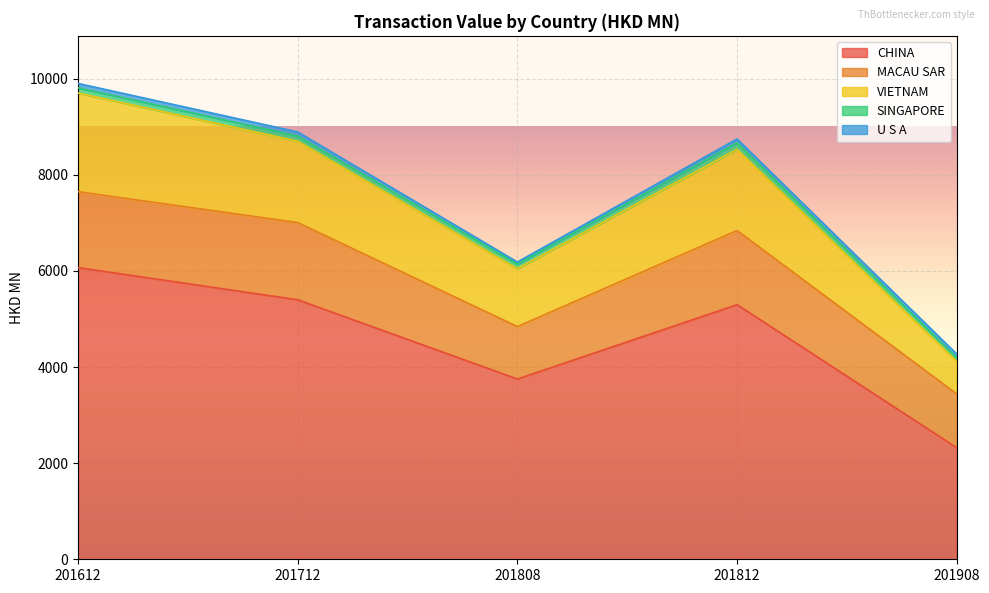

Where does the SINGAPORE series first go above 107?

201612